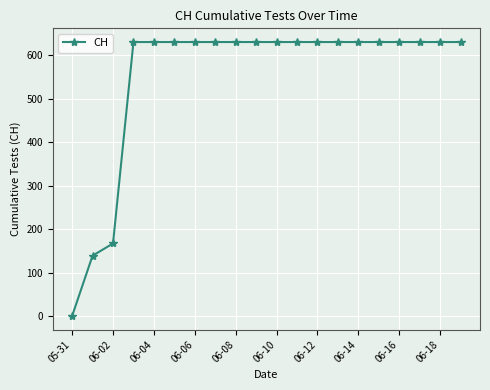

What is the value of the 15th point from the left?

631